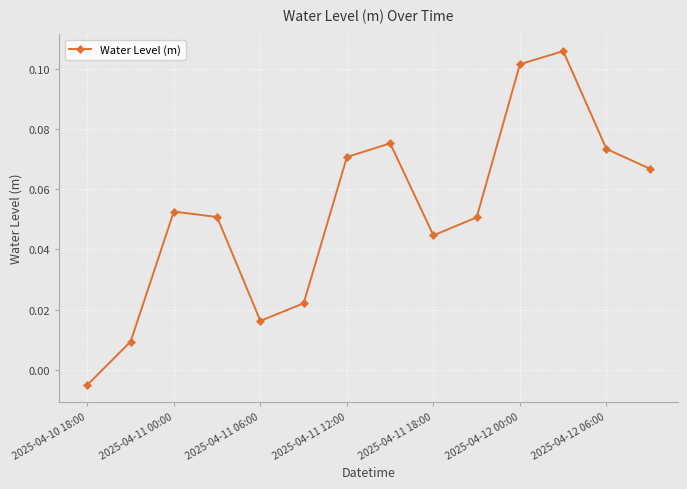

How many points are higher than both their immediate neighbors (excluding endpoints)?

3